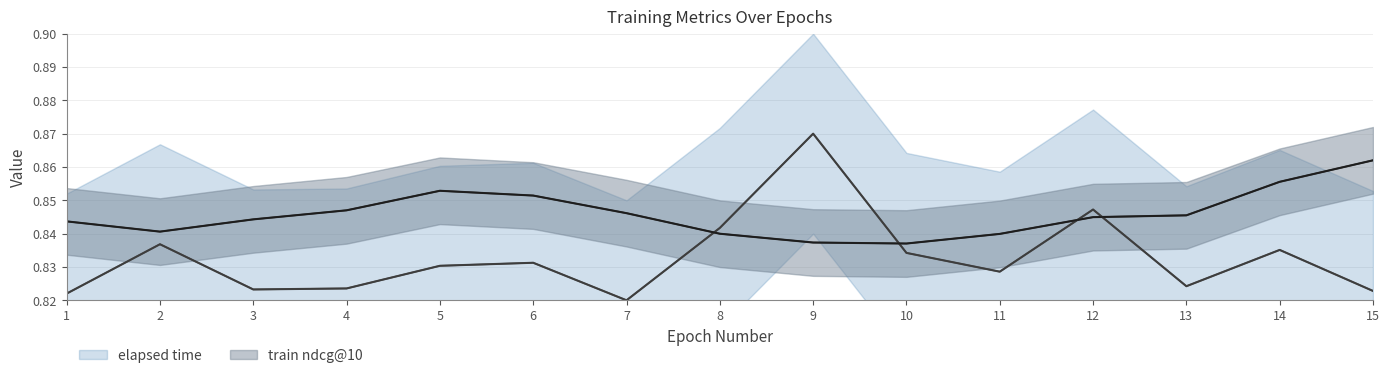

What is the sum of all train ndcg@10 values?

12.7